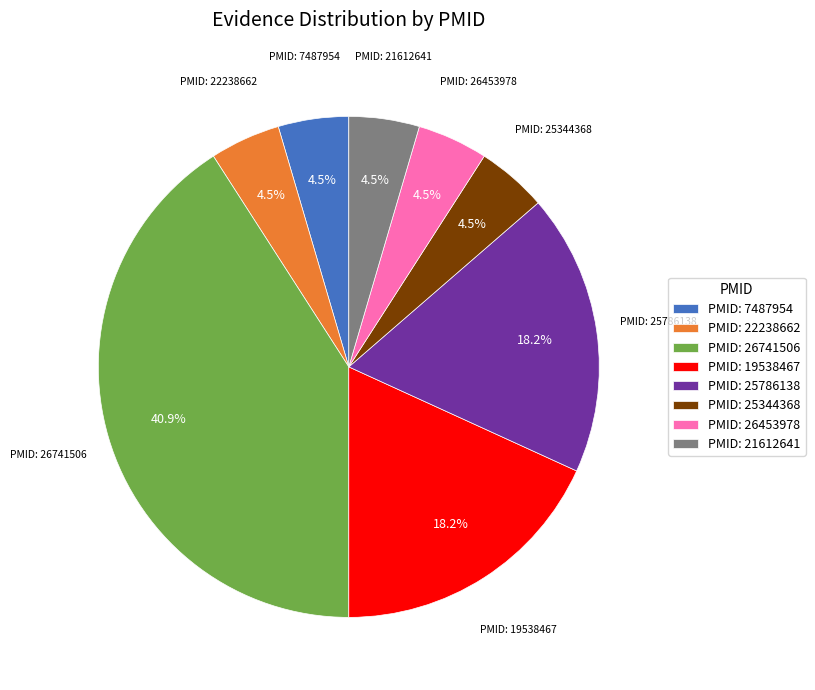

What is the largest slice in the pie chart?

PMID: 26741506